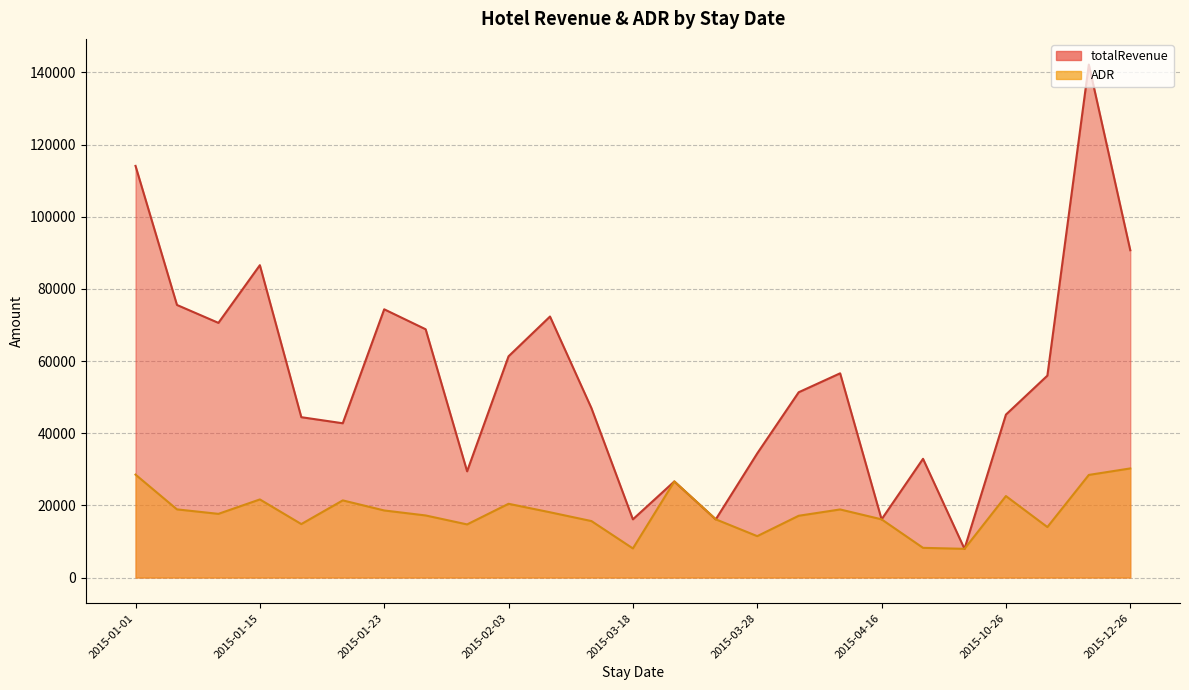

What is the difference between the ADR values at 2015-03-18 and 2015-03-28?

3404.2